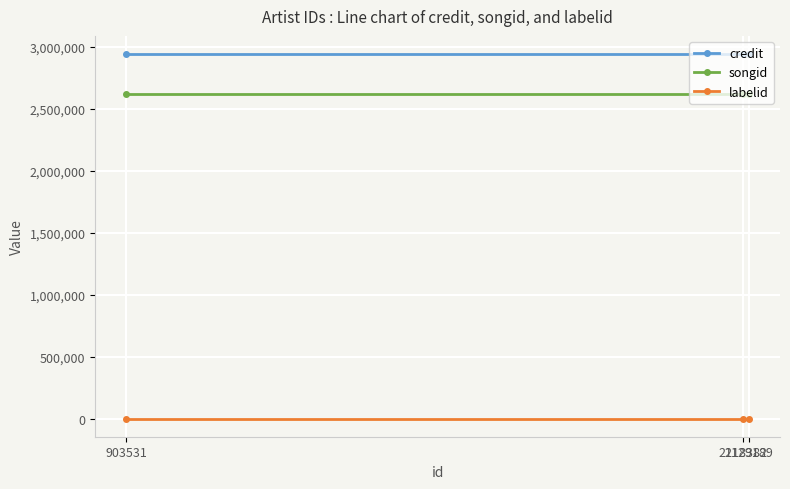

The credit series shows 1515056 at 2129189. True or false?

False